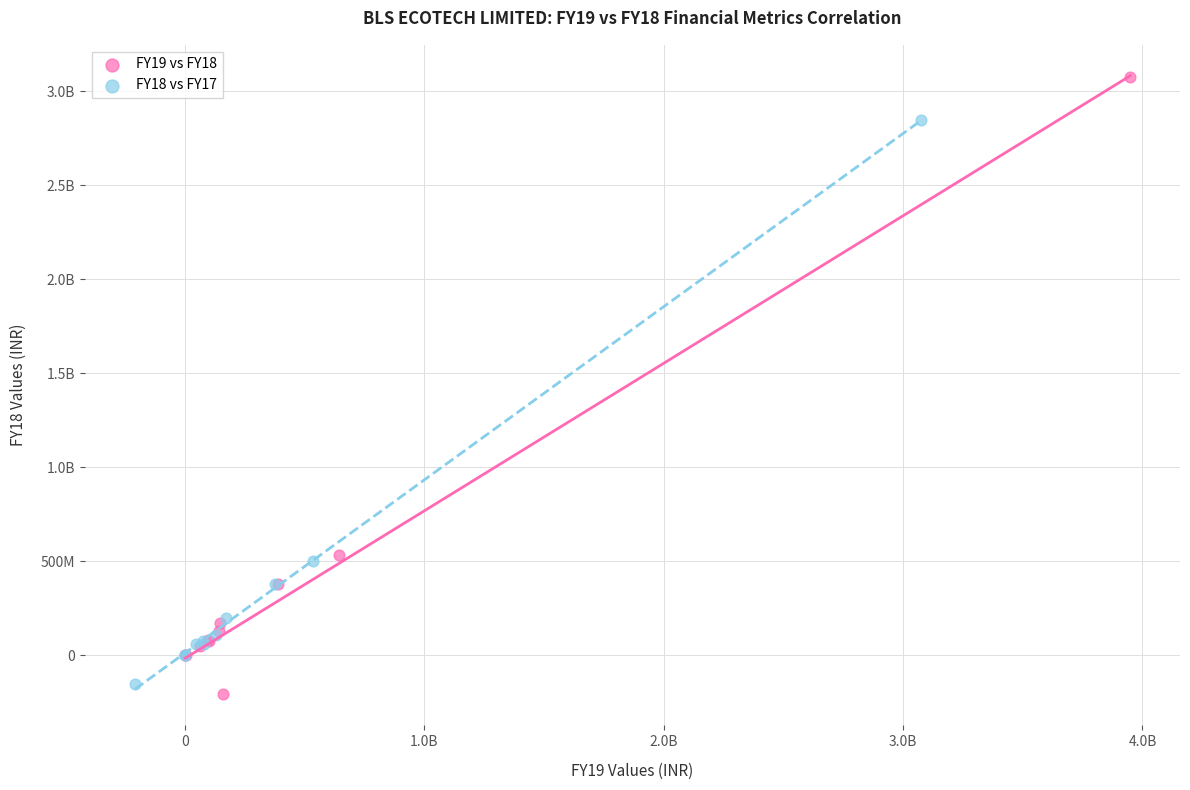

What are all the series names shown in the legend?

FY19 vs FY18, FY18 vs FY17